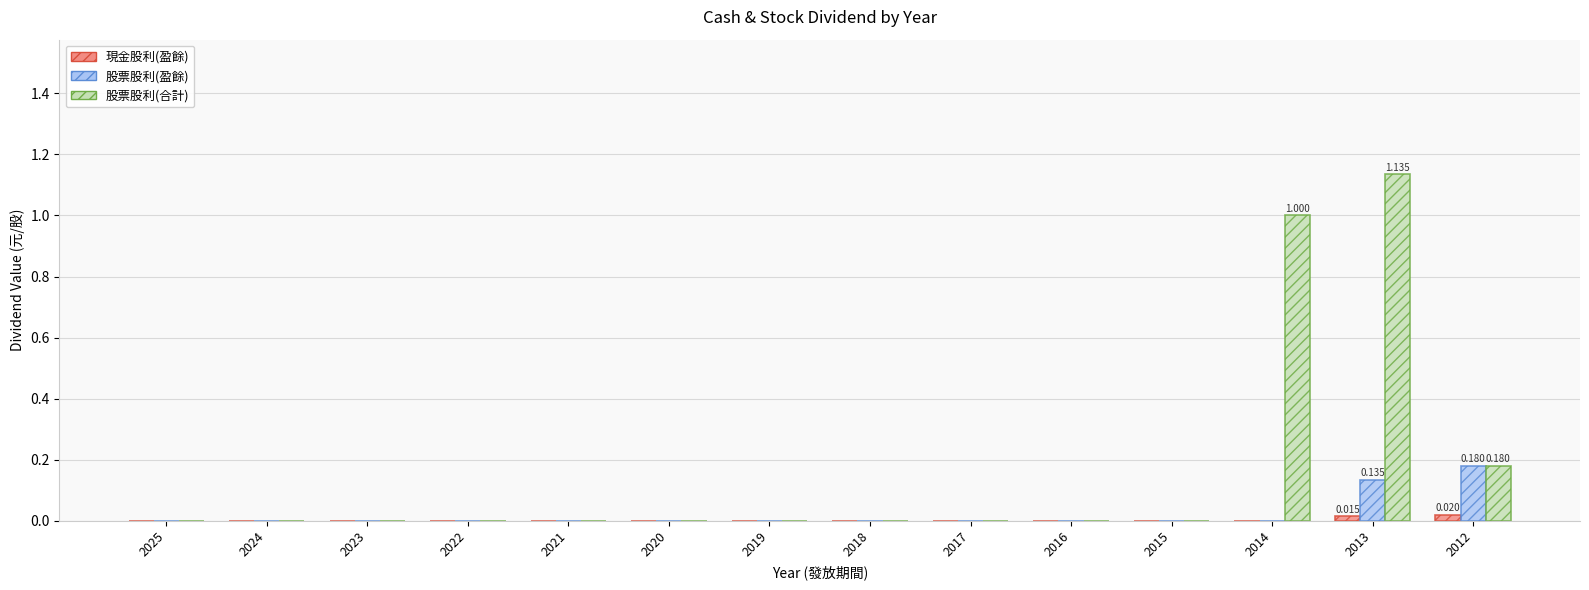

Between 2017 and 2014, which series saw the biggest shift?

股票股利(合計)